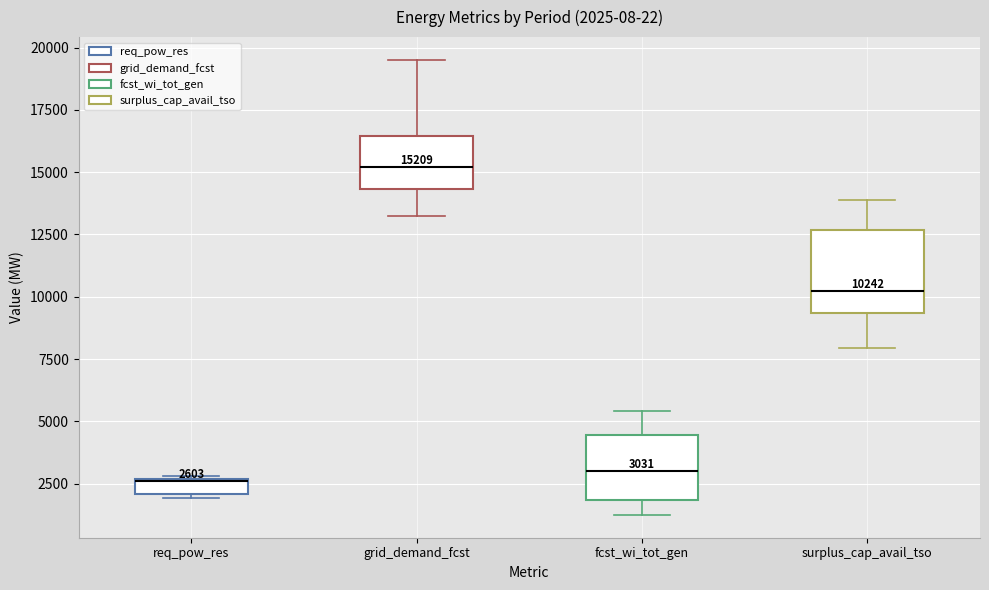

Which box is the tallest, from its lower edge to its upper edge?

surplus_cap_avail_tso